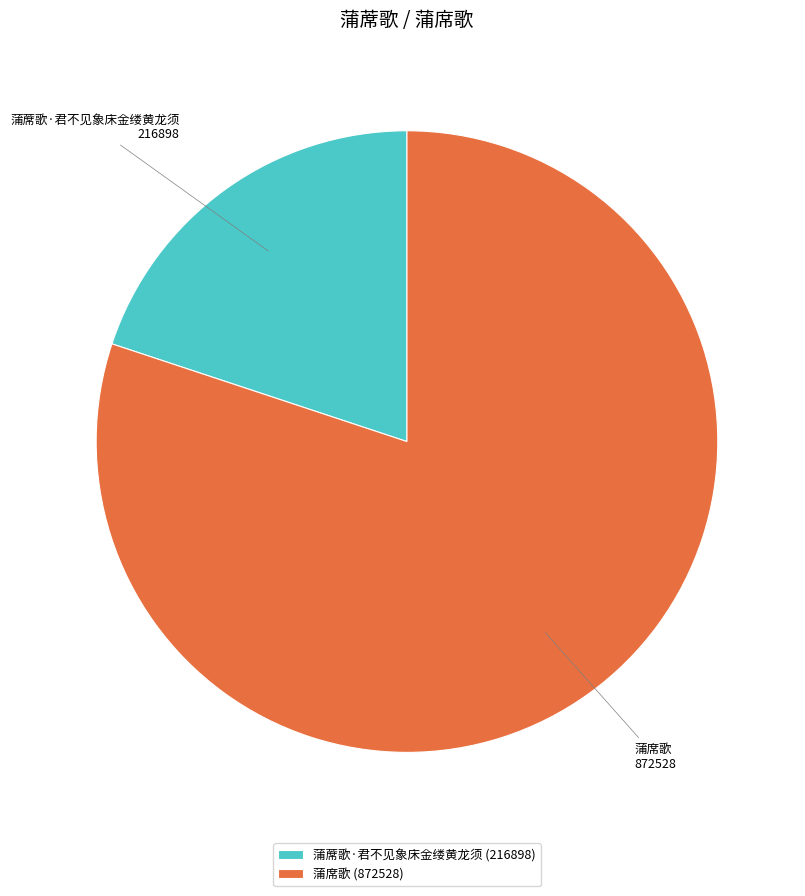

Combined, do 蒲席歌 (872528) and 蒲蓆歌·君不见象床金缕黄龙须 (216898) account for over 50%?

Yes